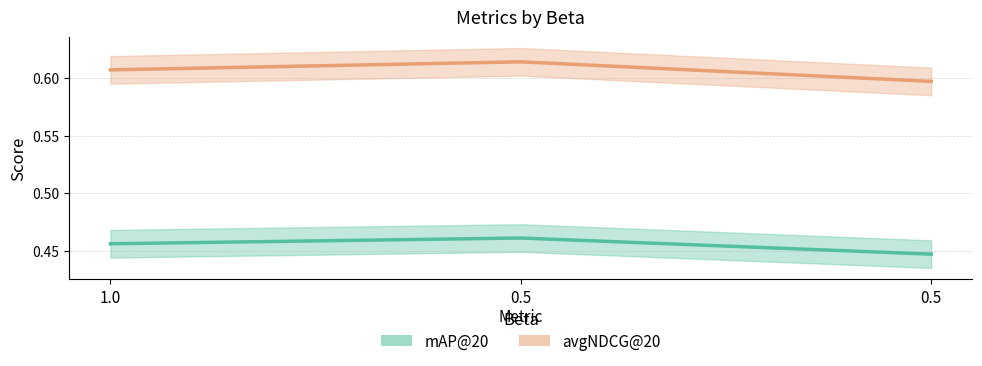

Reading left to right, what are all the values shown in this chart?

mAP@20 line: 1.0=0.5	0.5=0.5	0.5=0.4
avgNDCG@20 line: 1.0=0.6	0.5=0.6	0.5=0.6